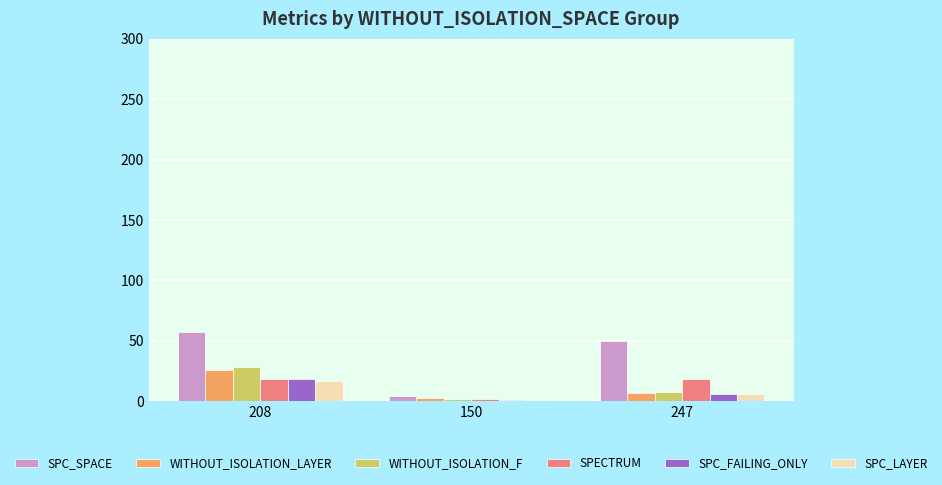

What is the lowest value of the SPC_SPACE series?

4